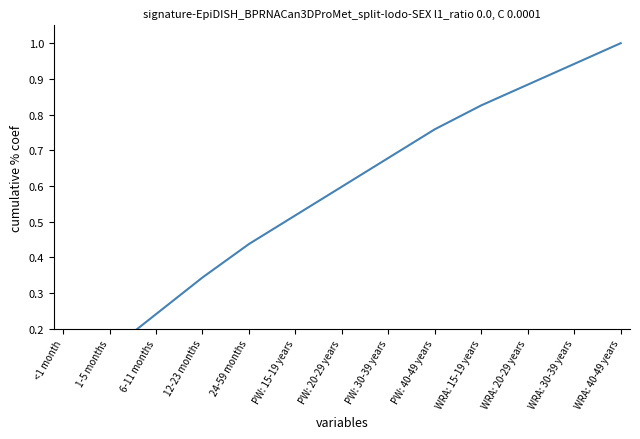

What is the label of the 13th point from the right?

<1 month